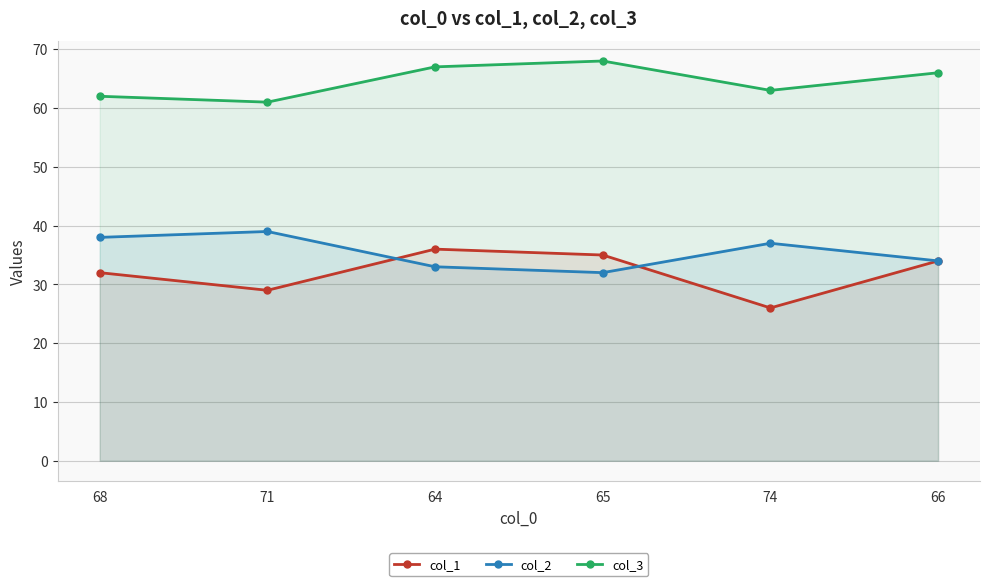

How many data points in col_3 are above 66?

2